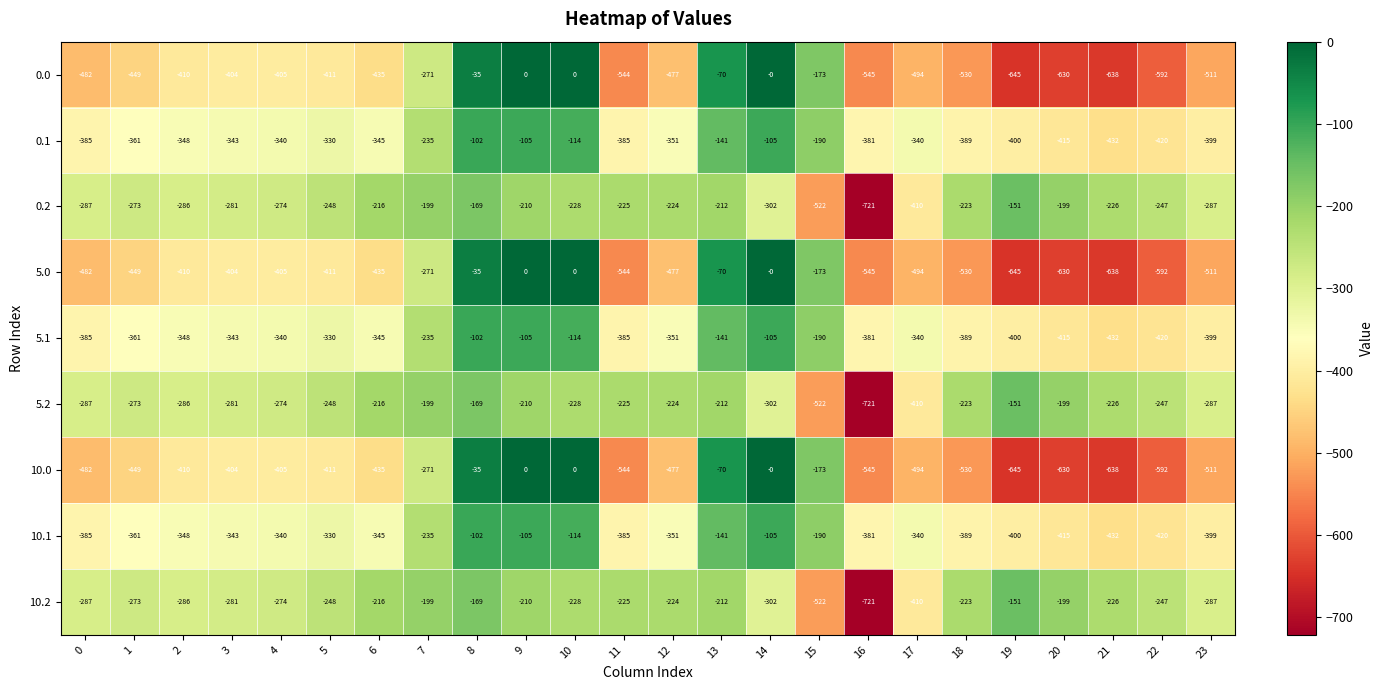

Is it true that 10.1 equals -32 at 8?

False